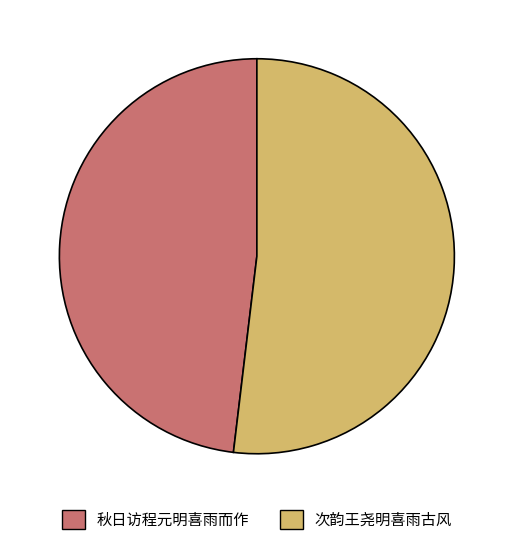

Rank the categories by value from lowest to highest.

秋日访程元明喜雨而作, 次韵王尧明喜雨古风